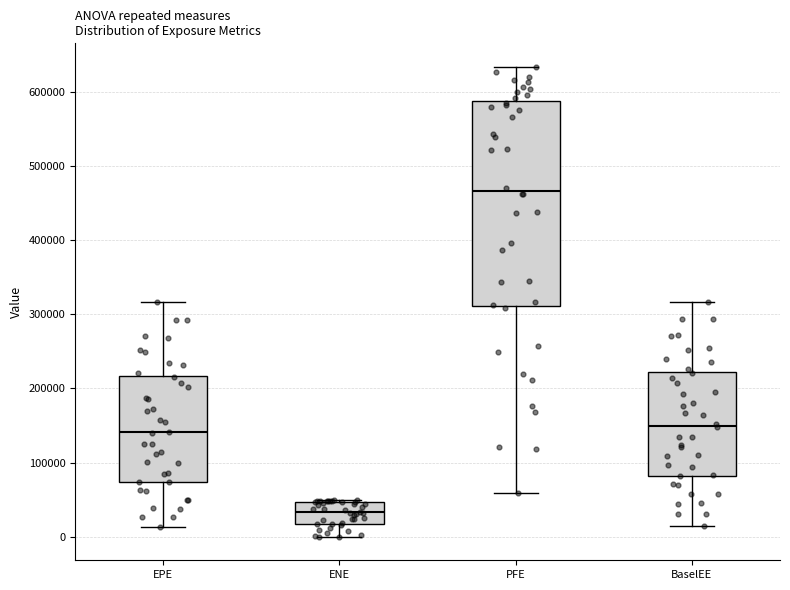

Reading left to right, read every box against the y-axis: the position of its median line, the range the box covers, and the ends of its whiskers. The values are not printed on the chart, so give them approximately, as read against the axis.

EPE: median 140000, box 70000 to 220000, whiskers 10000 to 320000
ENE: median 30000, box 20000 to 50000, whiskers 0 to 50000
PFE: median 470000, box 310000 to 590000, whiskers 60000 to 630000
BaselEE: median 150000, box 80000 to 220000, whiskers 10000 to 320000